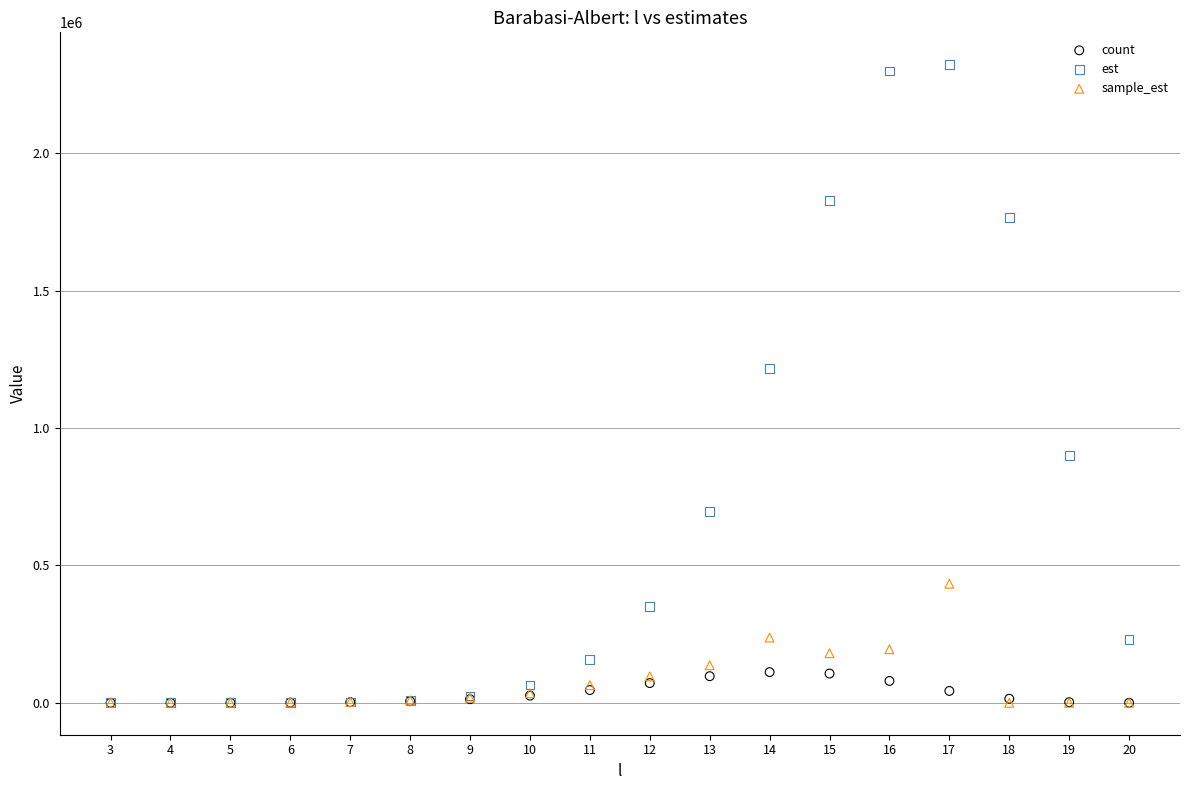

What are all the series names shown in the legend?

count, est, sample_est